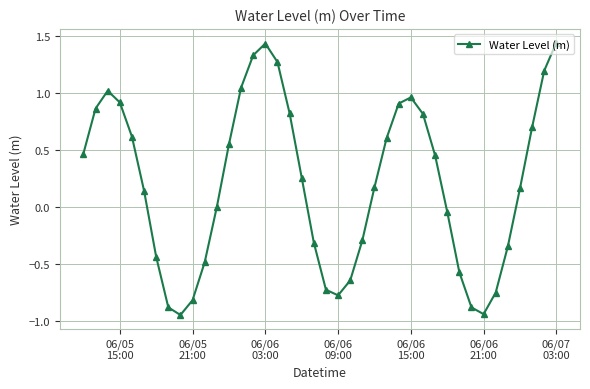

How many interior local peaks (higher than both neighbors) does the data have?

3